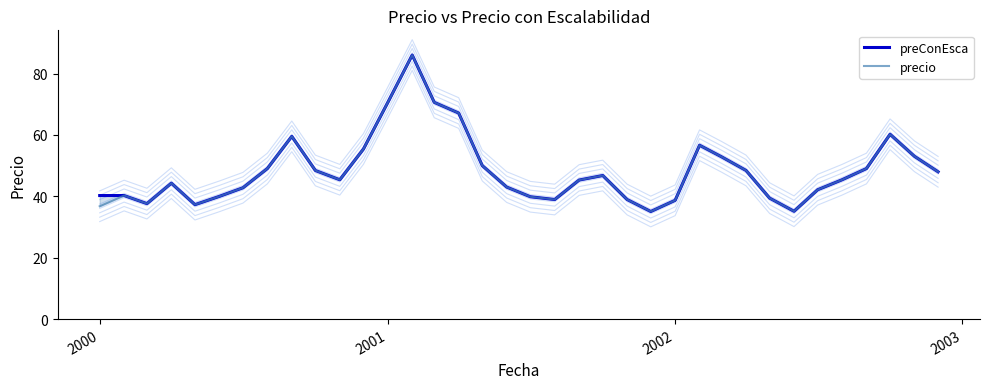

How many lines are shown in the chart?

2